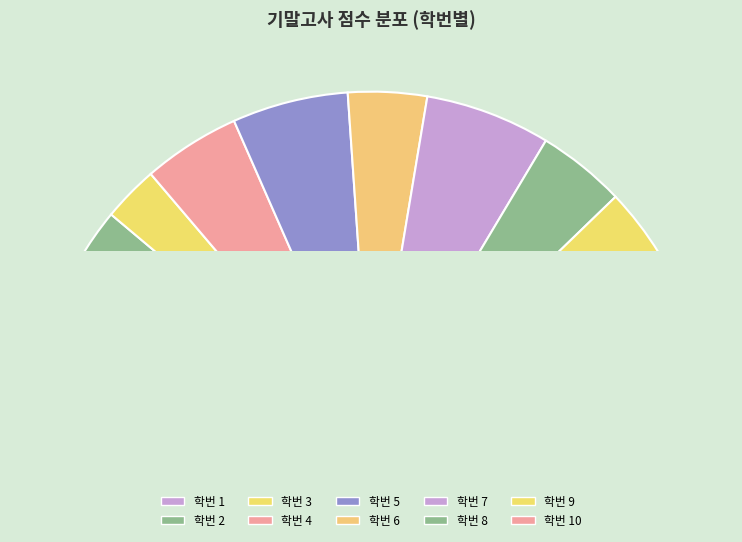

To the nearest percent, what is the average slice percentage?

10%